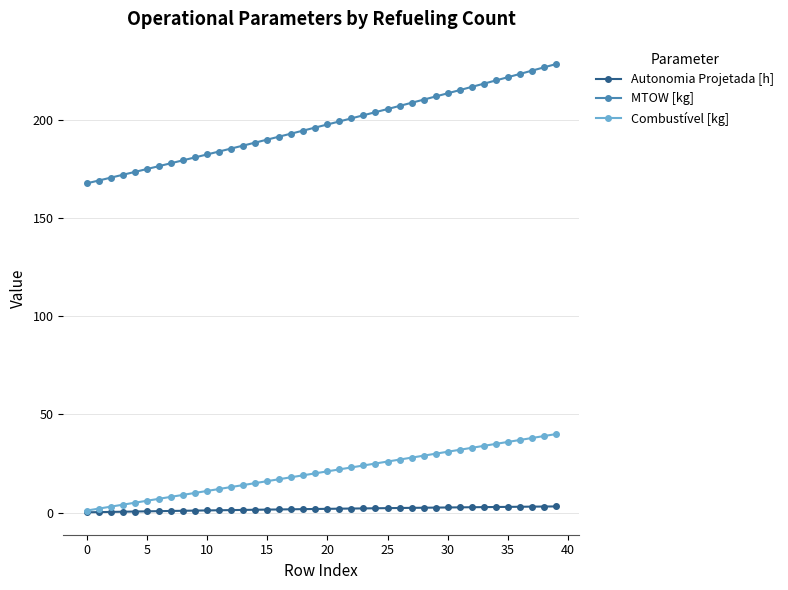

True or false: Autonomia Projetada [h] and MTOW [kg] intersect in this chart.

False